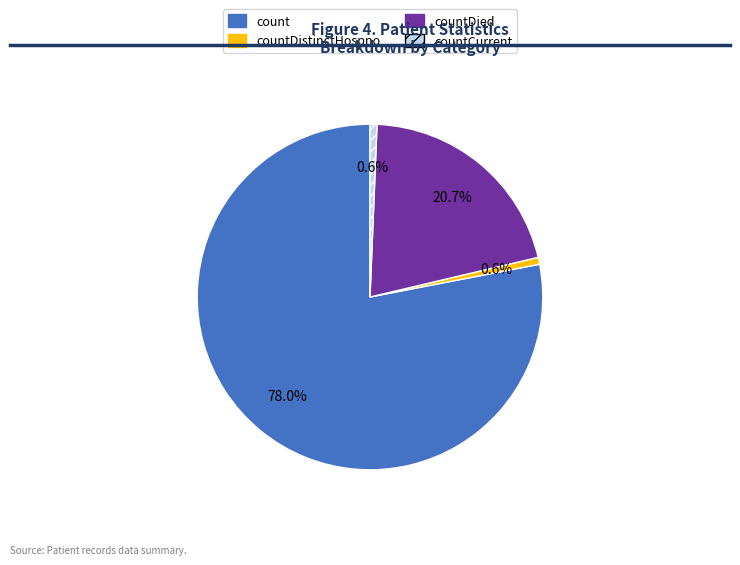

Which slice is the largest?

count